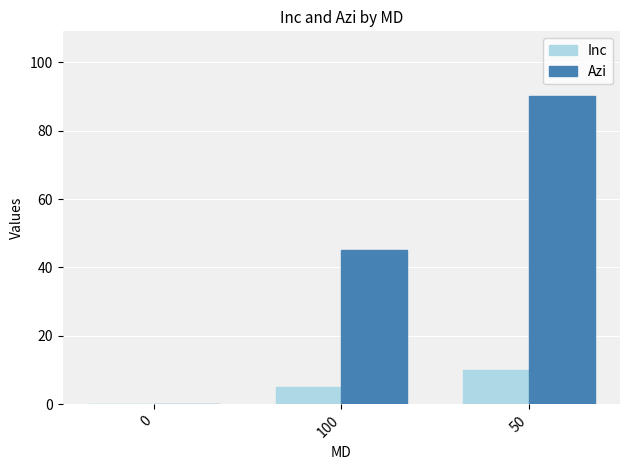

At which category is the sum across all series the highest?

50